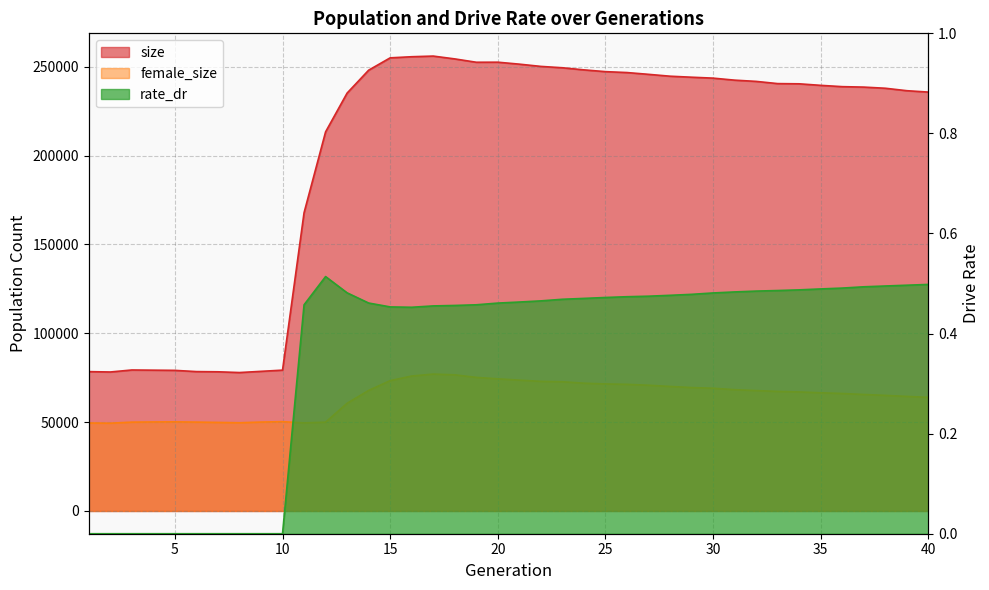

Reading left to right, list all the values displayed in this chart.

size: 78421.0	78218.0	79344.0	79238.0	79130.0	78441.0	78325.0	77902.0	78580.0	79256.0	167836.0	213354.0	235173.0	248053.0	254999.0	255628.0	255994.0	254404.0	252523.0	252555.0	251451.0	250185.0	249418.0	248233.0	247238.0	246725.0	245723.0	244672.0	244103.0	243585.0	242449.0	241752.0	240508.0	240385.0	239522.0	238790.0	238537.0	237892.0	236513.0	235729.0
female_size: 49518.0	49410.0	49998.0	50105.0	50162.0	50018.0	49838.0	49644.0	50040.0	50260.0	49562.0	49985.0	60610.0	67836.0	73357.0	75947.0	77041.0	76618.0	75181.0	74369.0	73635.0	72949.0	72724.0	71908.0	71496.0	71268.0	70763.0	70083.0	69454.0	69071.0	68268.0	67760.0	67288.0	66993.0	66513.0	66120.0	65564.0	65050.0	64483.0	63938.0
rate_dr: 0.0	0.0	0.0	0.0	0.0	0.0	0.0	0.0	0.0	0.0	0.5	0.5	0.5	0.5	0.5	0.5	0.5	0.5	0.5	0.5	0.5	0.5	0.5	0.5	0.5	0.5	0.5	0.5	0.5	0.5	0.5	0.5	0.5	0.5	0.5	0.5	0.5	0.5	0.5	0.5